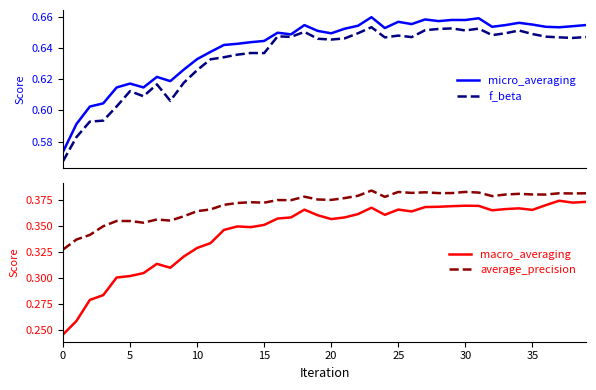

What is the sum of all micro_averaging values?

25.6